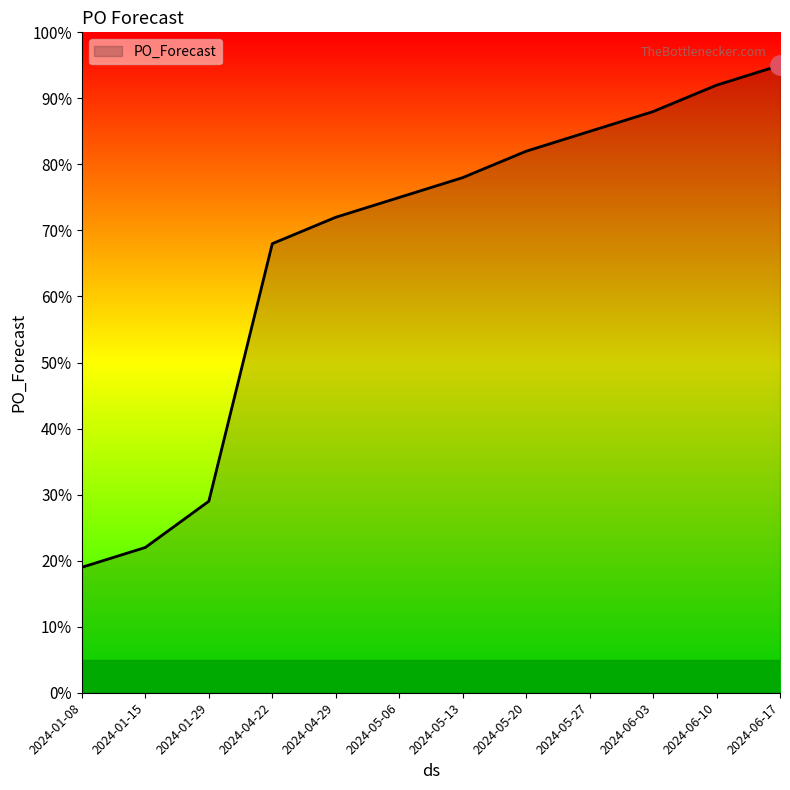

What is the ratio of the value at 2024-04-29 to the value at 2024-01-15?

3.3